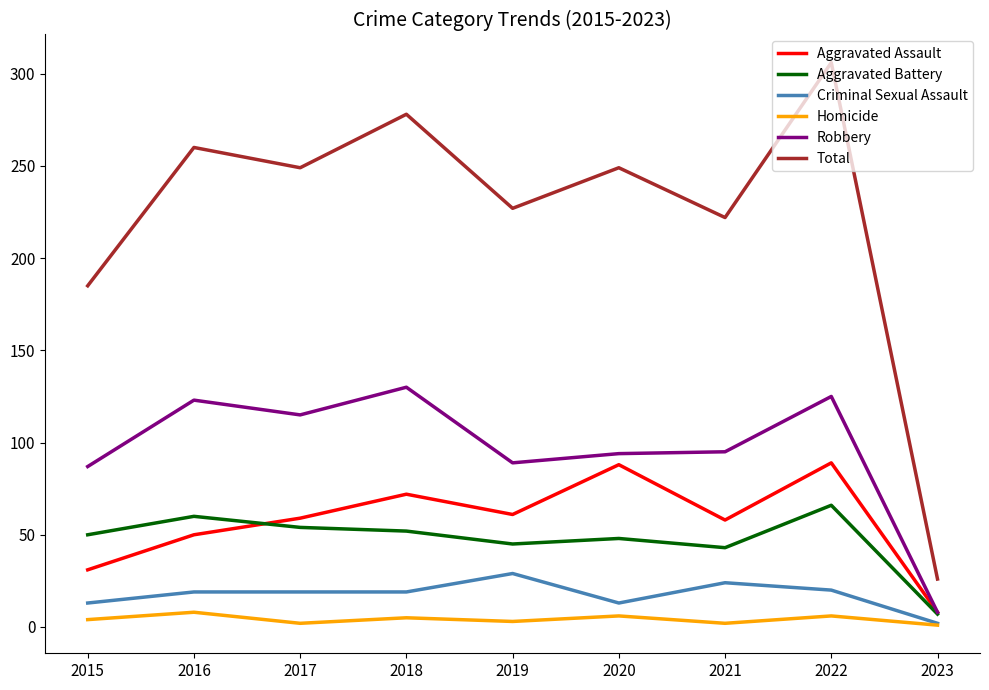

Is it true that Total equals 249 at 2017?

True